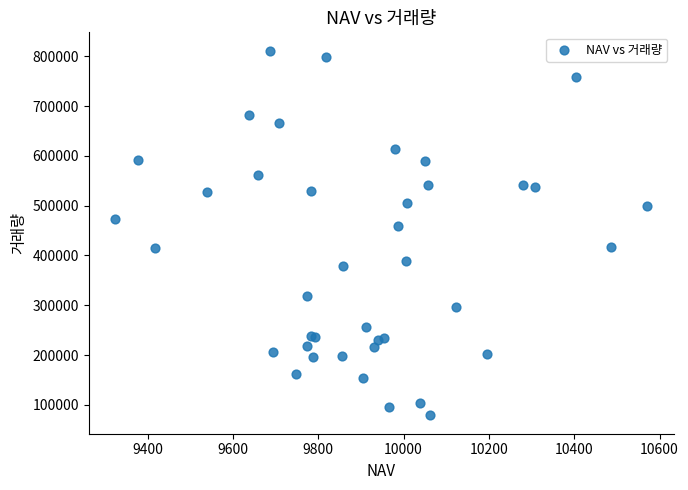

What Y value in the scatter plot is closest to 445066?

459157